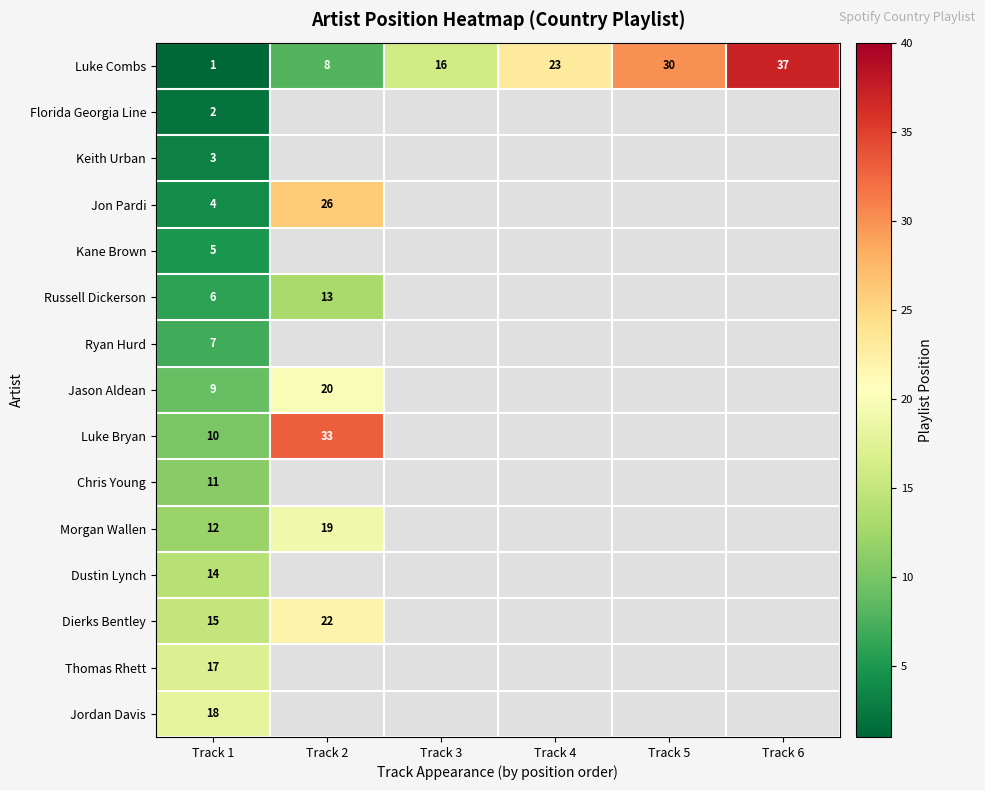

Rank the series at Track 1 from highest to lowest value.

Jordan Davis, Thomas Rhett, Dierks Bentley, Dustin Lynch, Morgan Wallen, Chris Young, Luke Bryan, Jason Aldean, Ryan Hurd, Russell Dickerson, Kane Brown, Jon Pardi, Keith Urban, Florida Georgia Line, Luke Combs